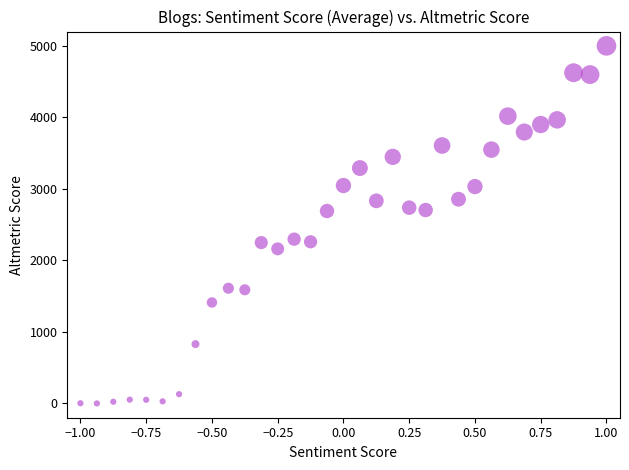

What is the range of X values (max minus min)?

2.0